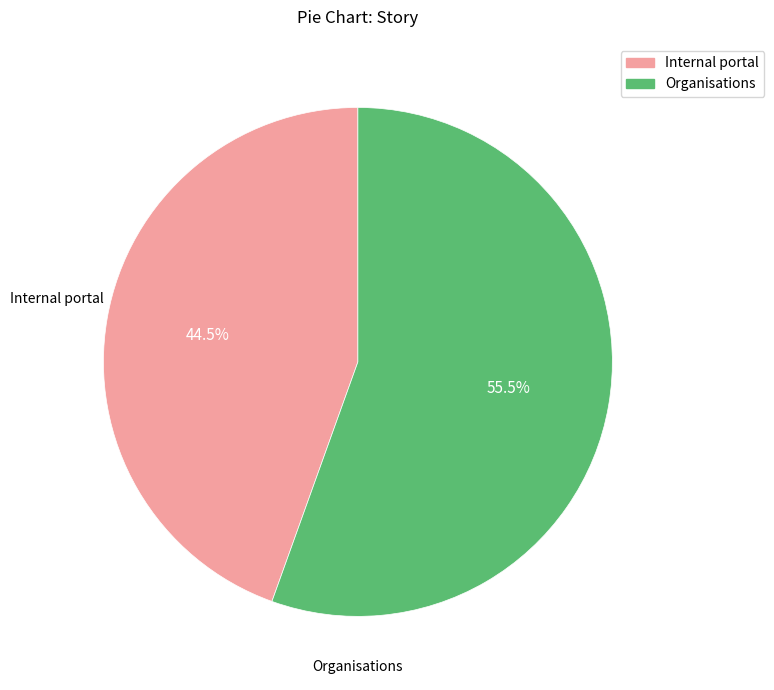

What is the total percentage of Organisations and Internal portal?

100.0%